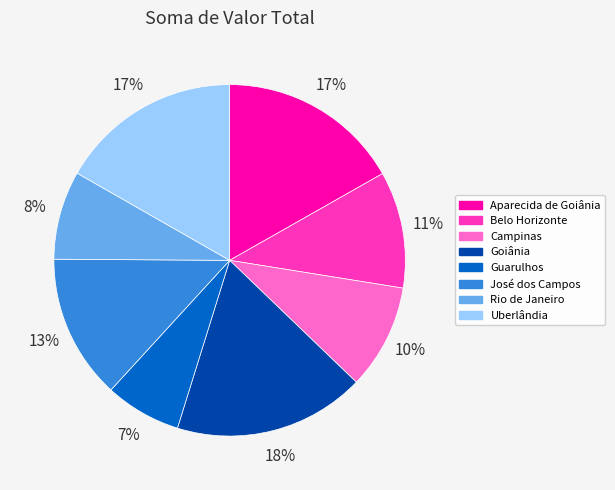

To the nearest percent, what is the difference between the Goiânia and Uberlândia slice percentages?

1%